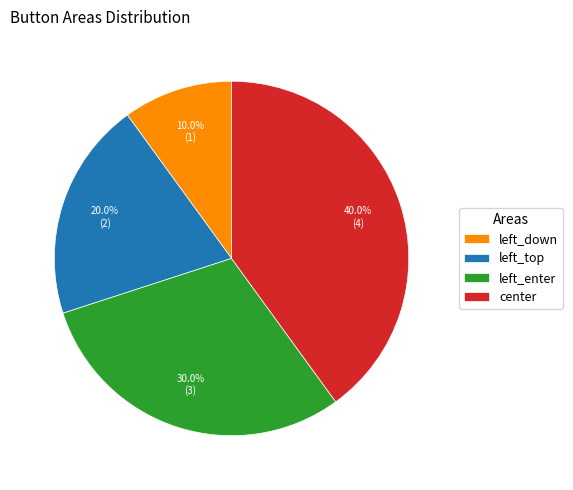

Which slice is the largest?

center